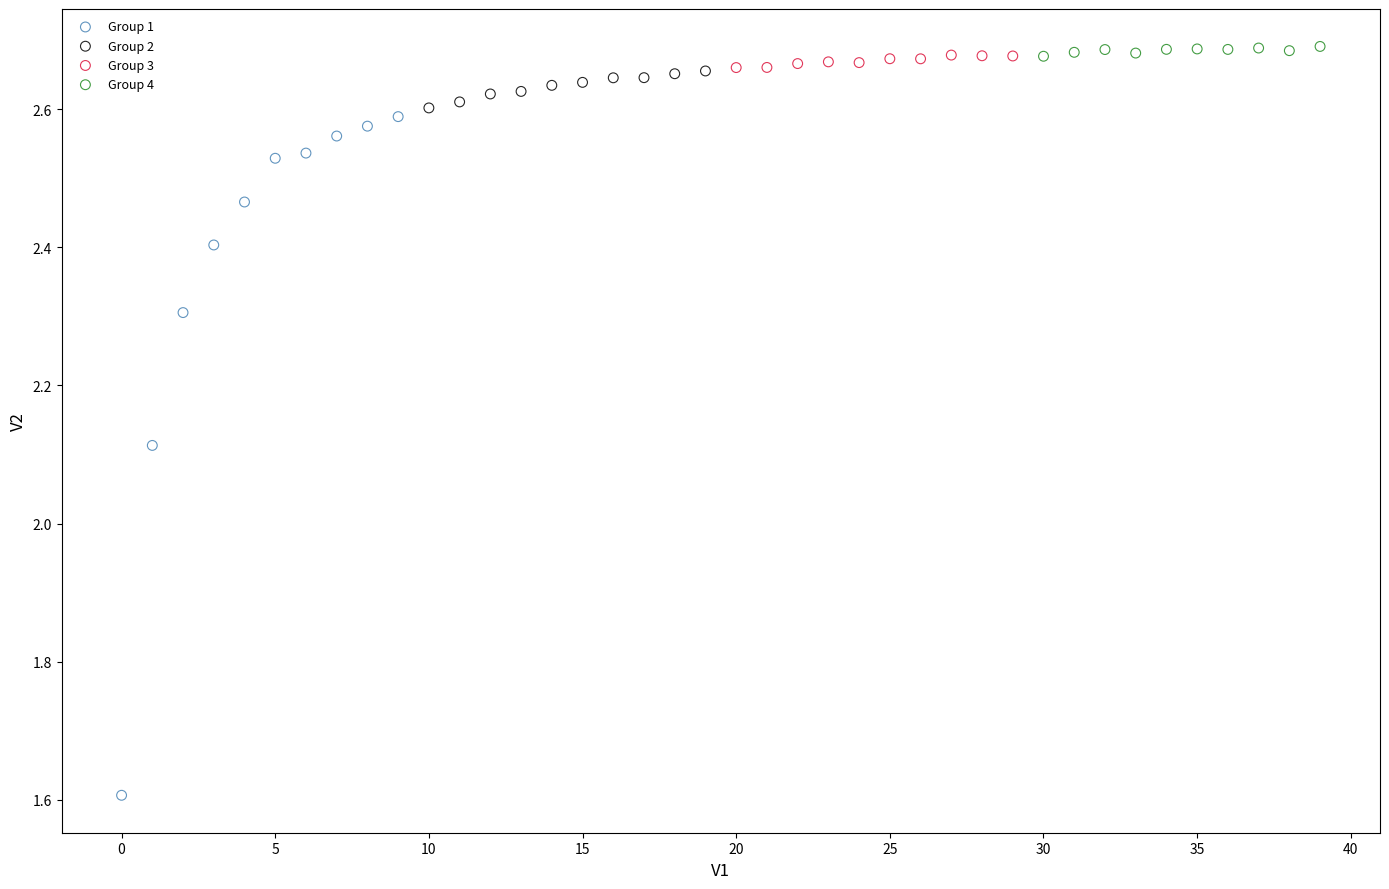

Which series contains the lowest Y value?

Group 1